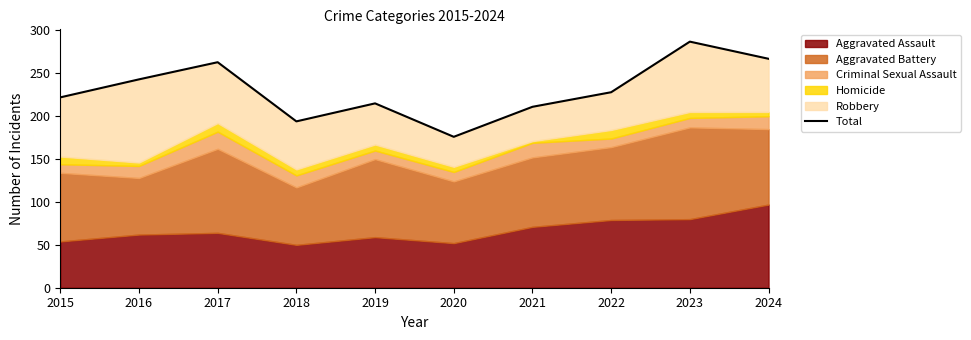

What is the value of the 6th point from the left?

176